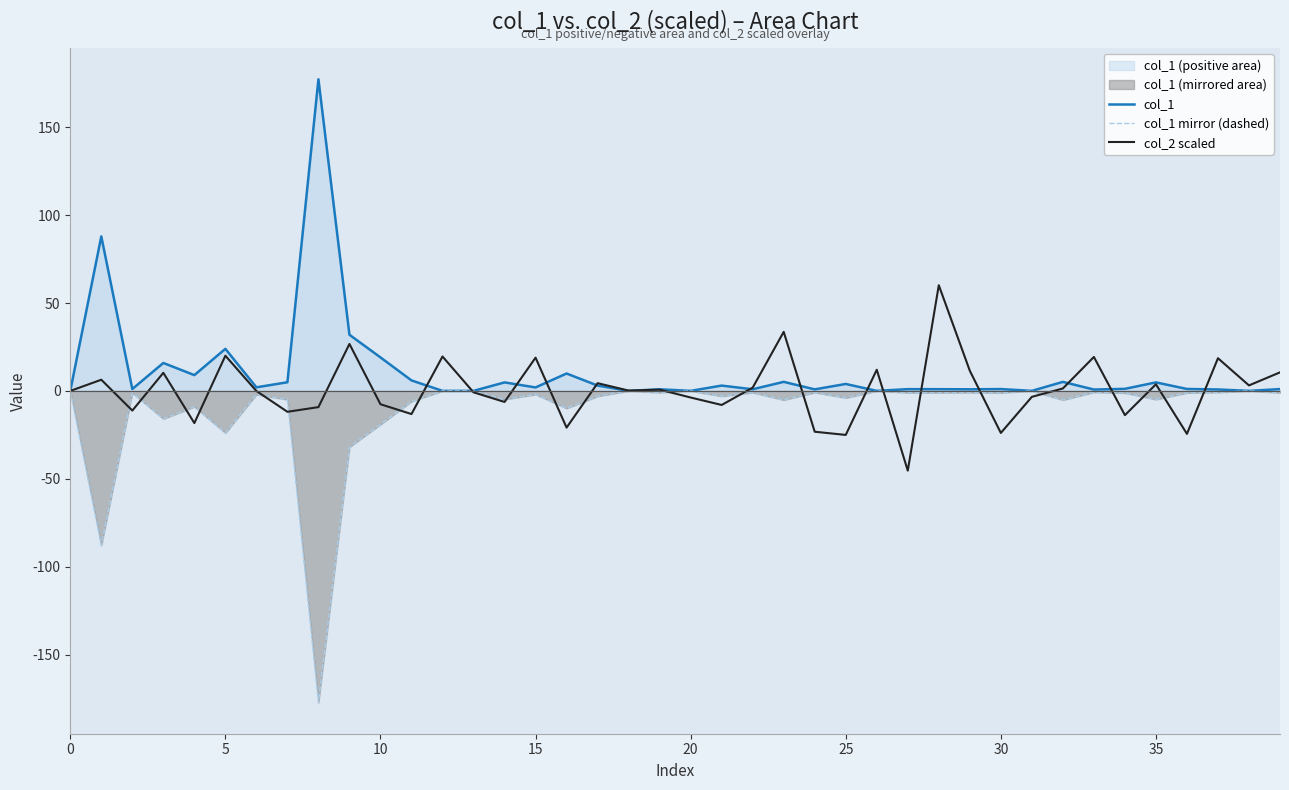

What is the value of the col_1 point at the 31st from the left?

2.0